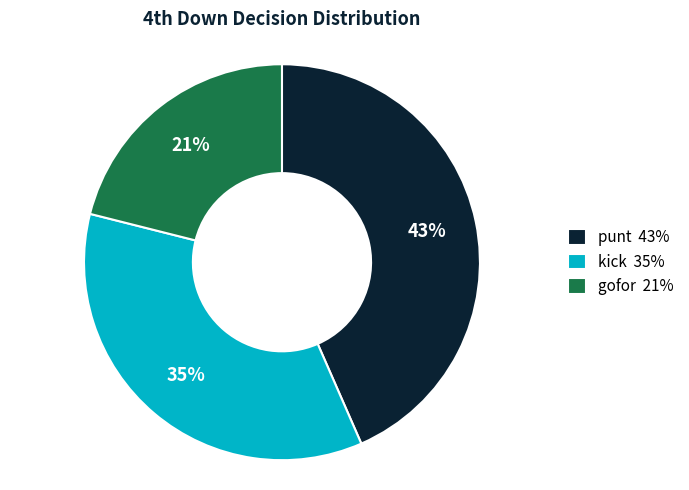

True or false: gofor 21% accounts for 30% of the total.

False